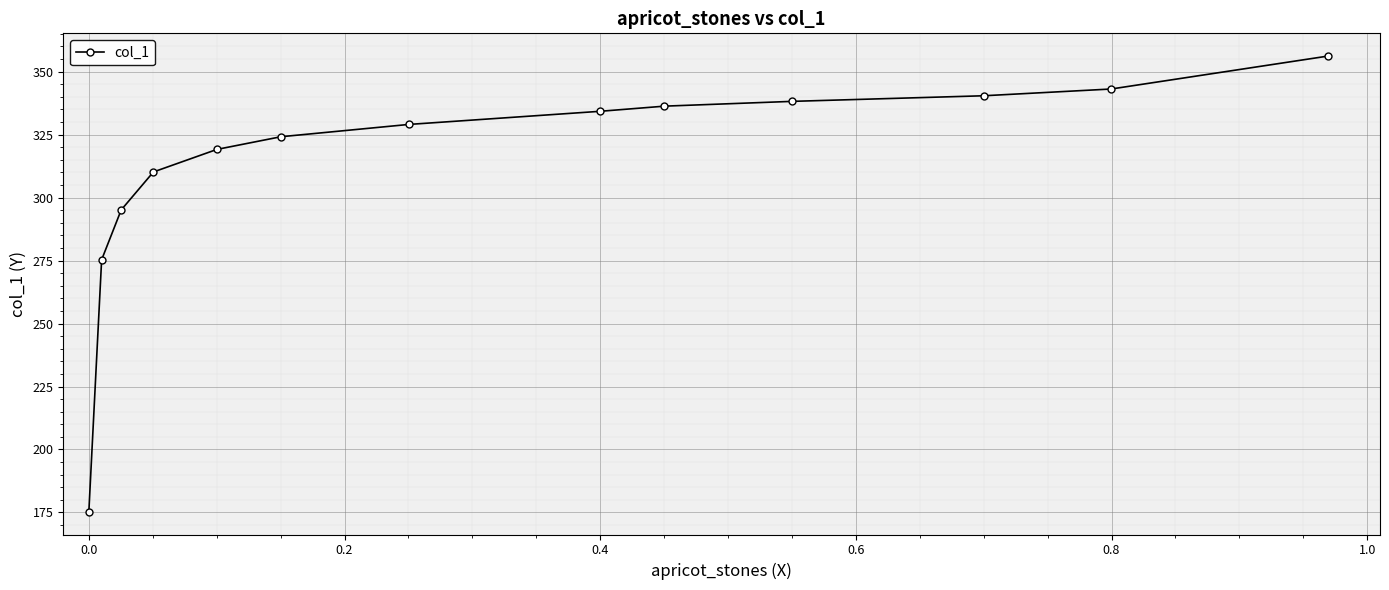

What is the smallest value displayed?

175.3